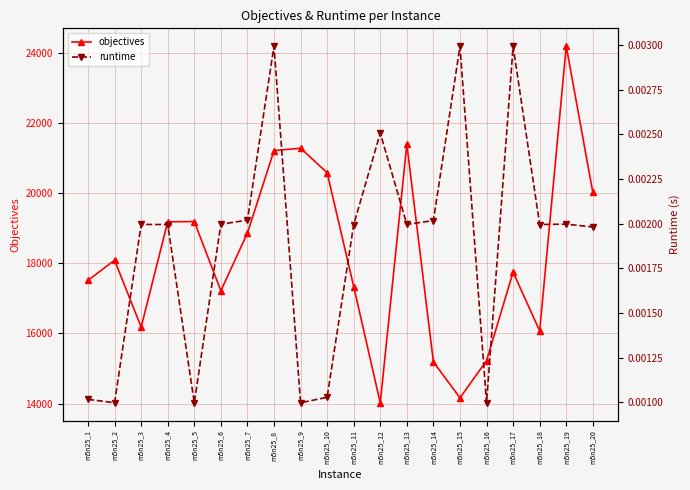

At how many categories does at least one series exceed 2162?

20